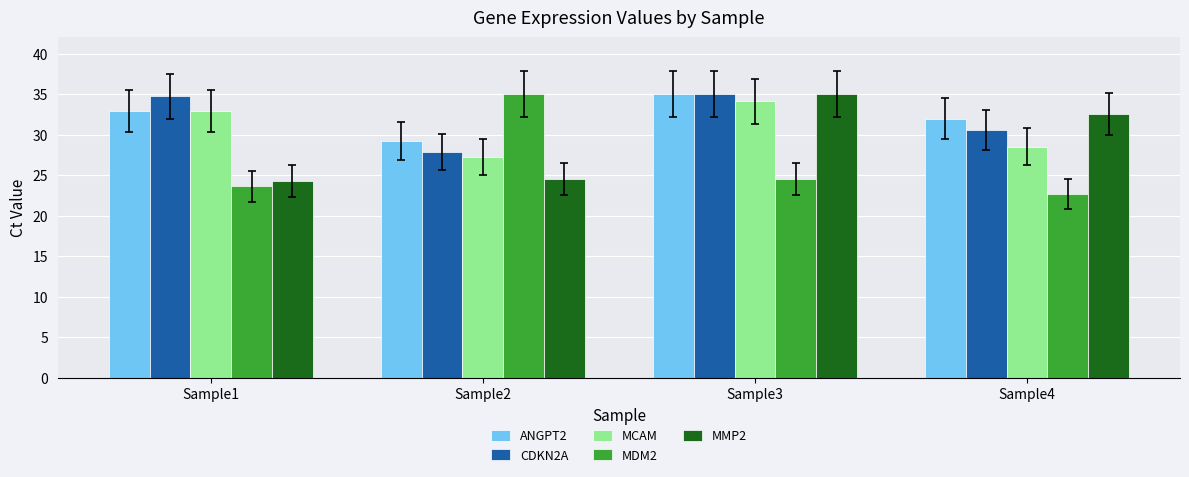

The MDM2 series shows 24.6 at Sample3. True or false?

True